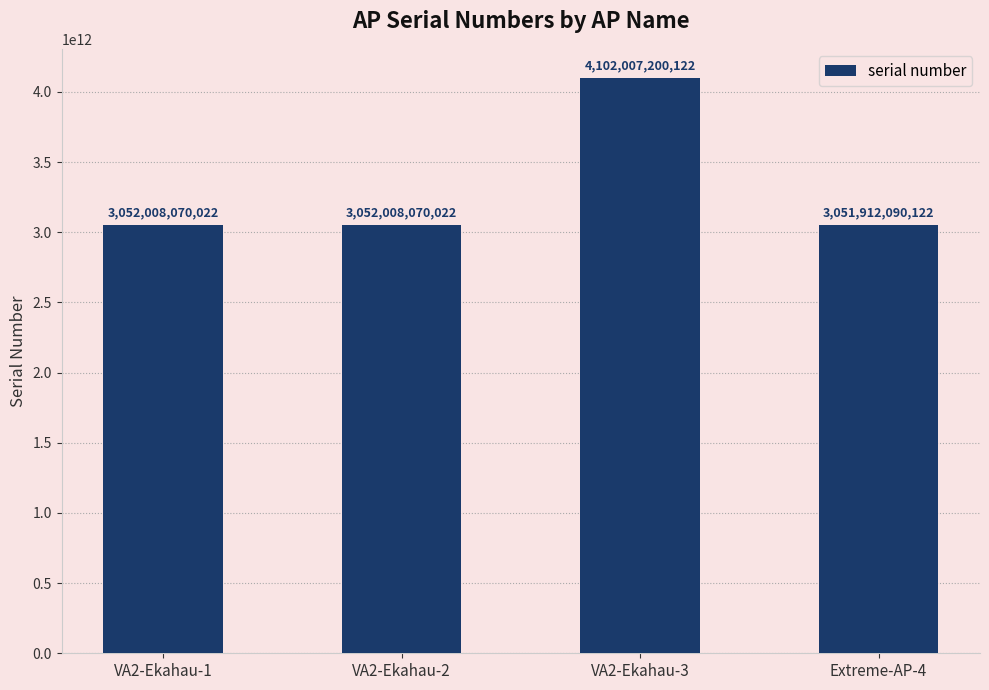

Read the value at Extreme-AP-4.

3051912090122